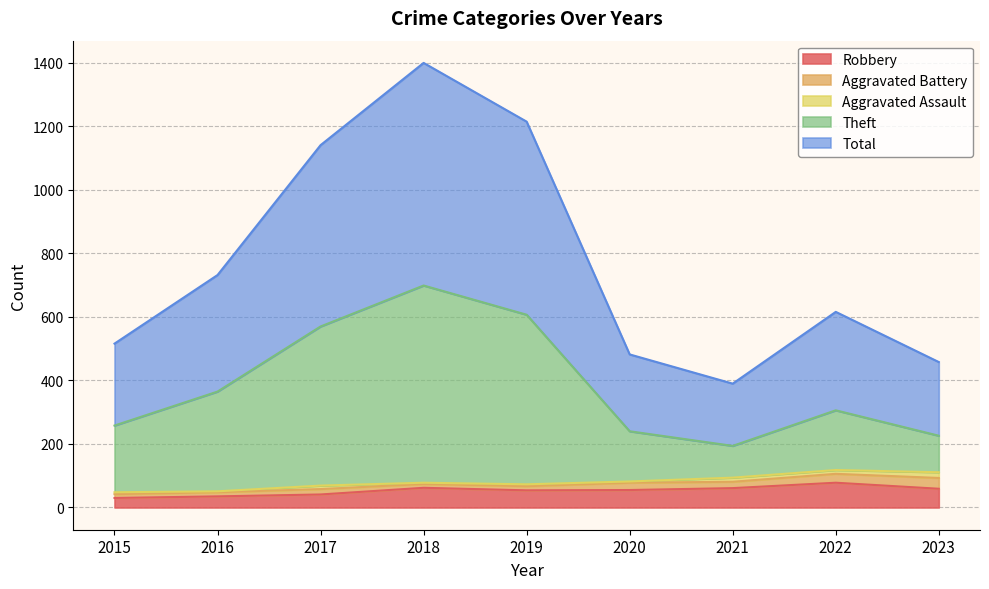

At how many categories does at least one series exceed 1351?

1